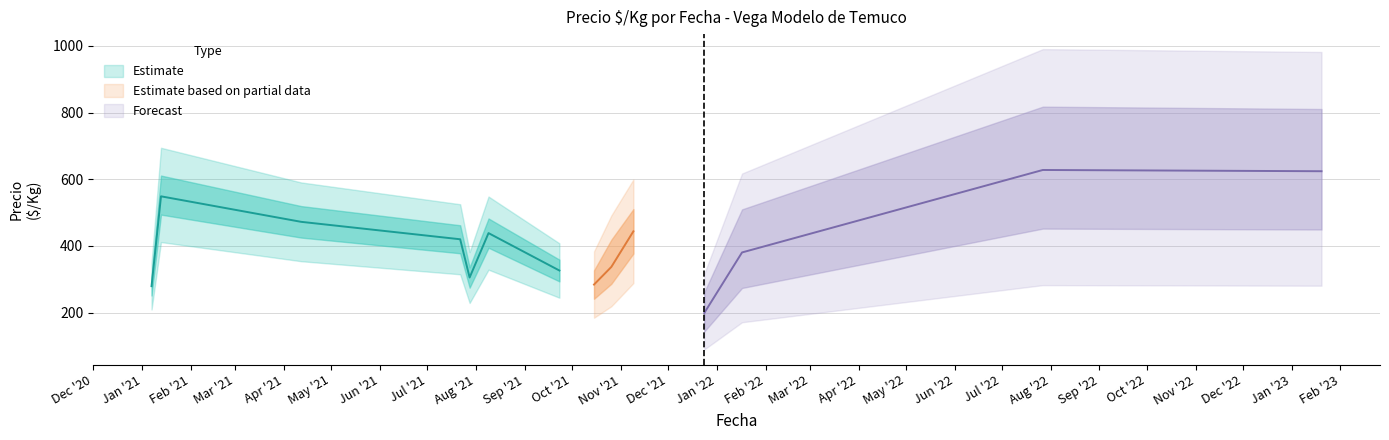

Does the chart display data point markers on the line(s)?

No